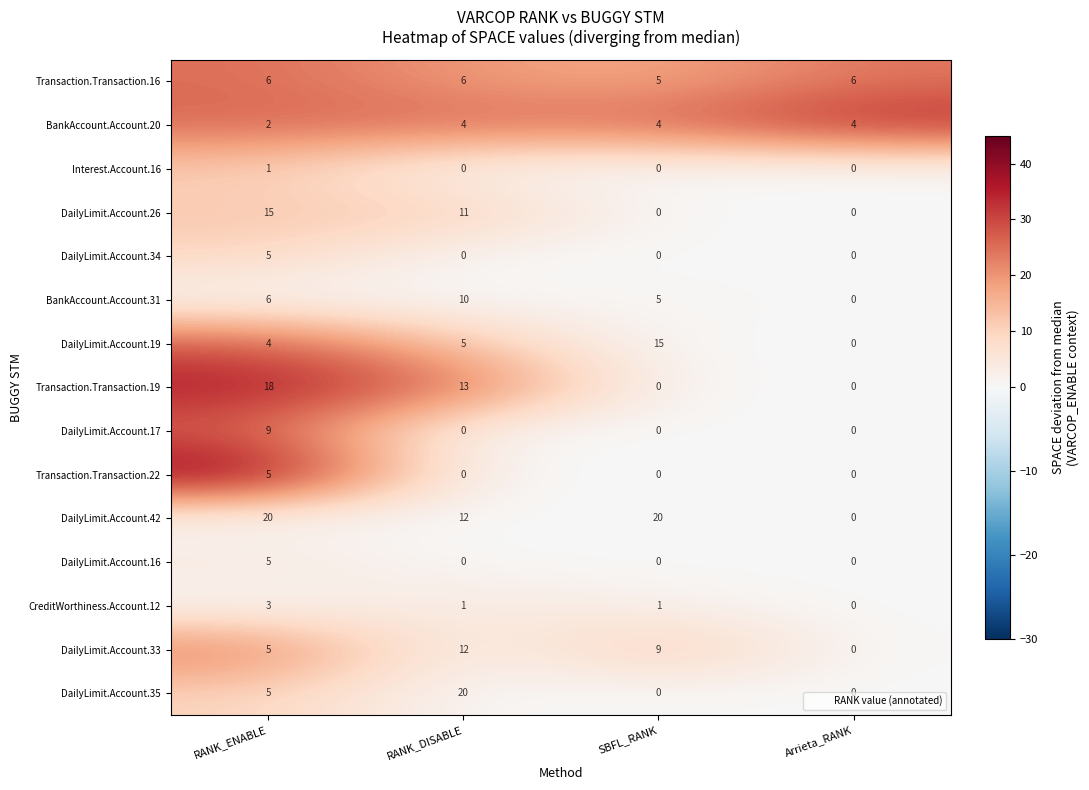

Count the BankAccount.Account.20 values in the range 4 to 5.

3